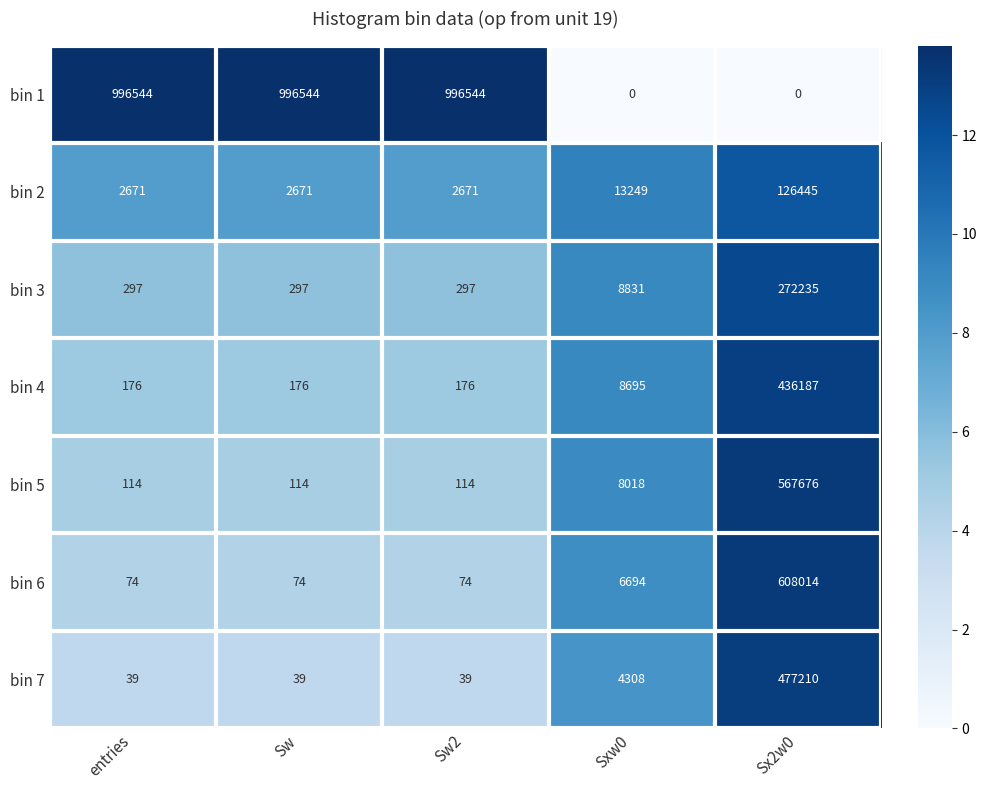

What is the lowest value of the bin 5 series?

114